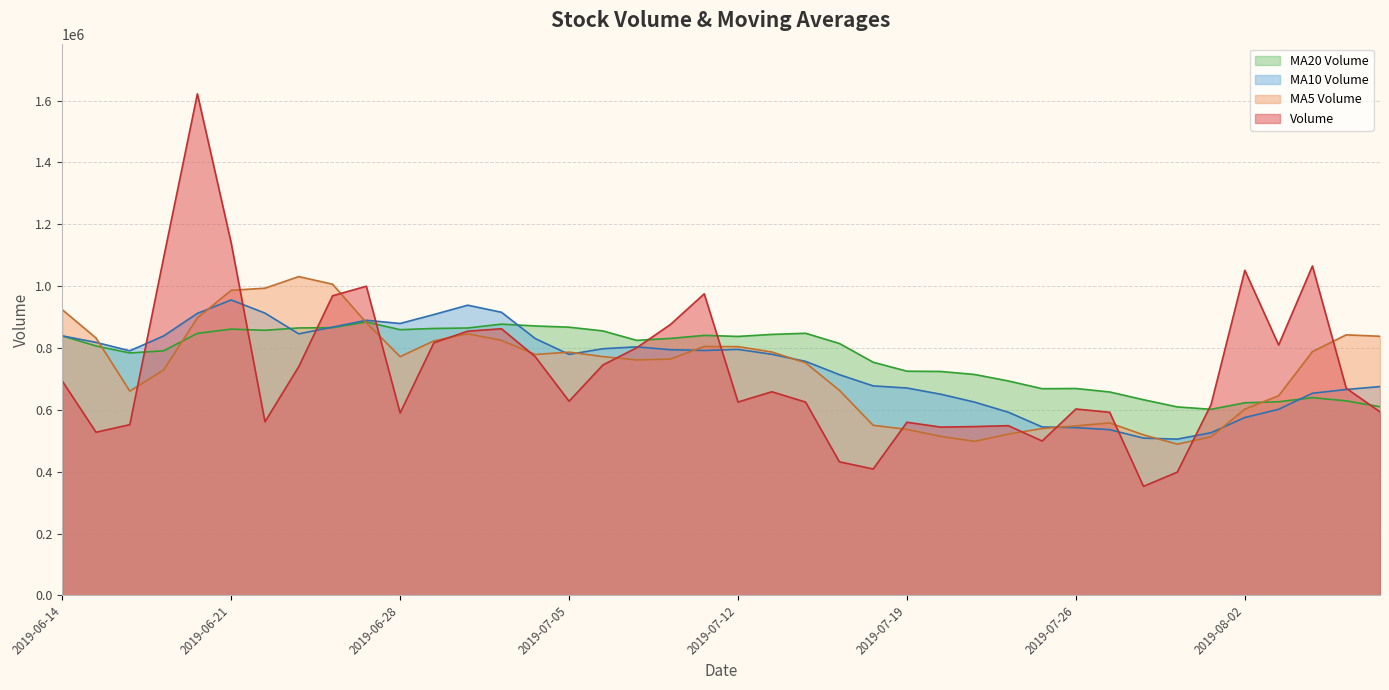

What position from the left is 2019-07-01?

12